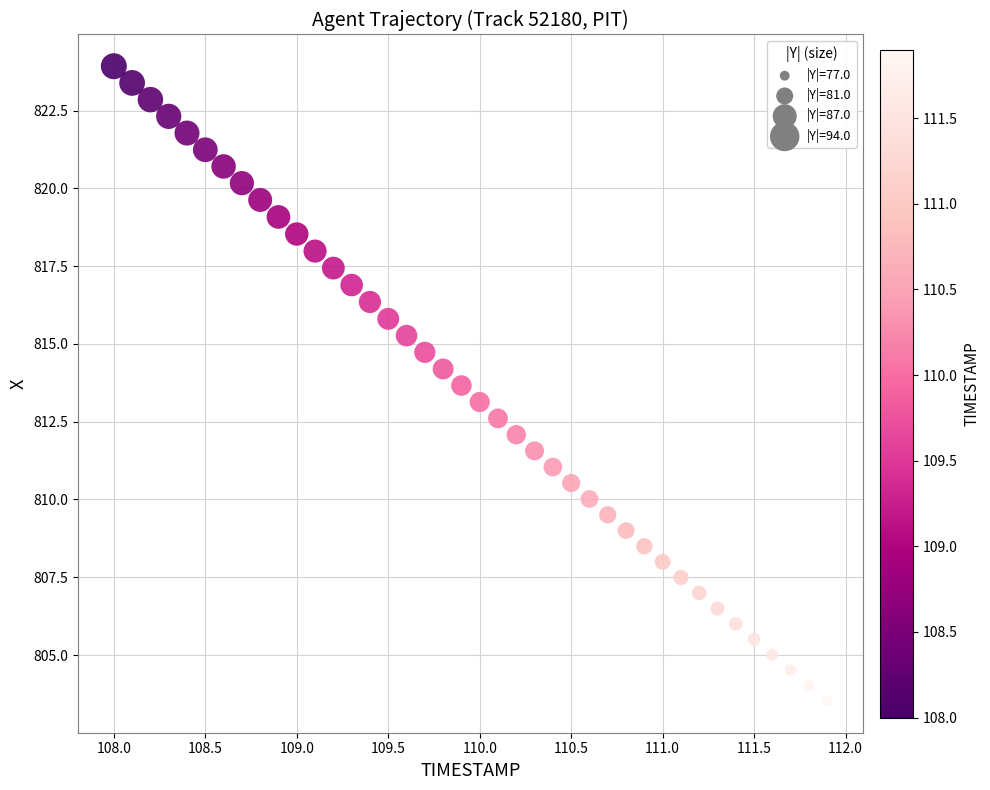

What is the range of X values (max minus min)?

3.9